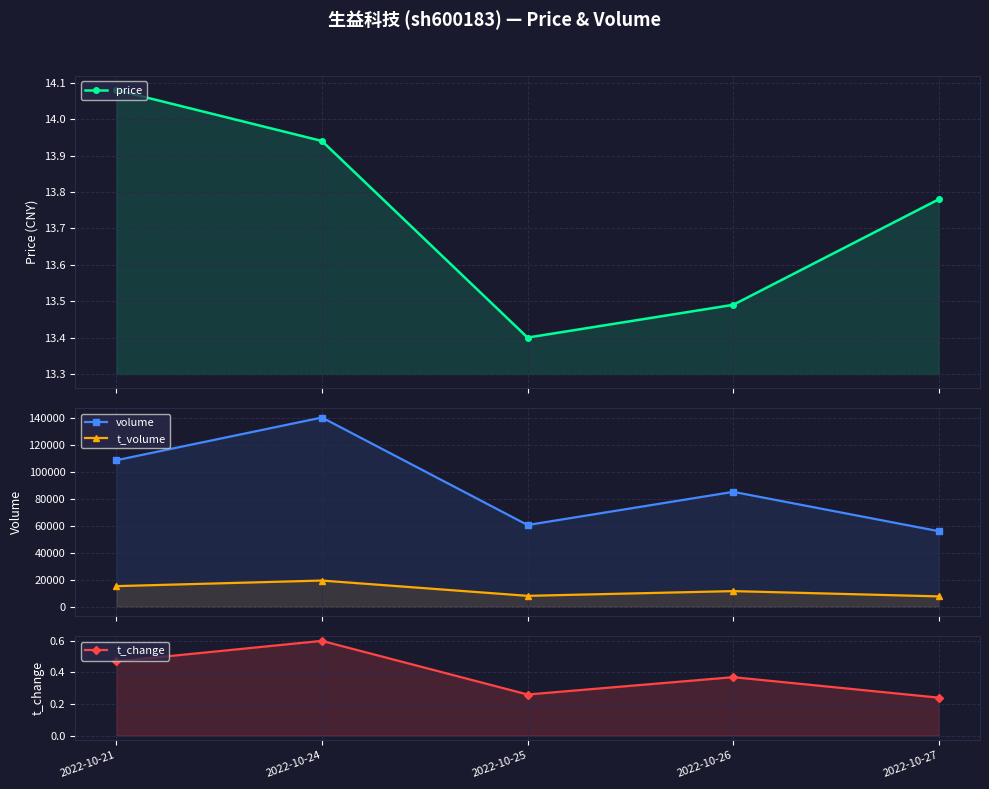

The t_volume series shows 11634.0 at 2022-10-26. True or false?

True